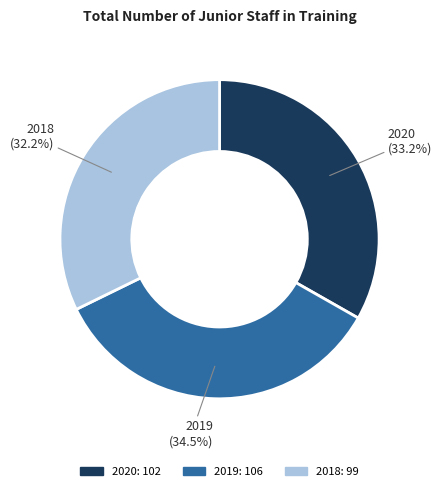

Which has a higher value, 2018 or 2020?

2020